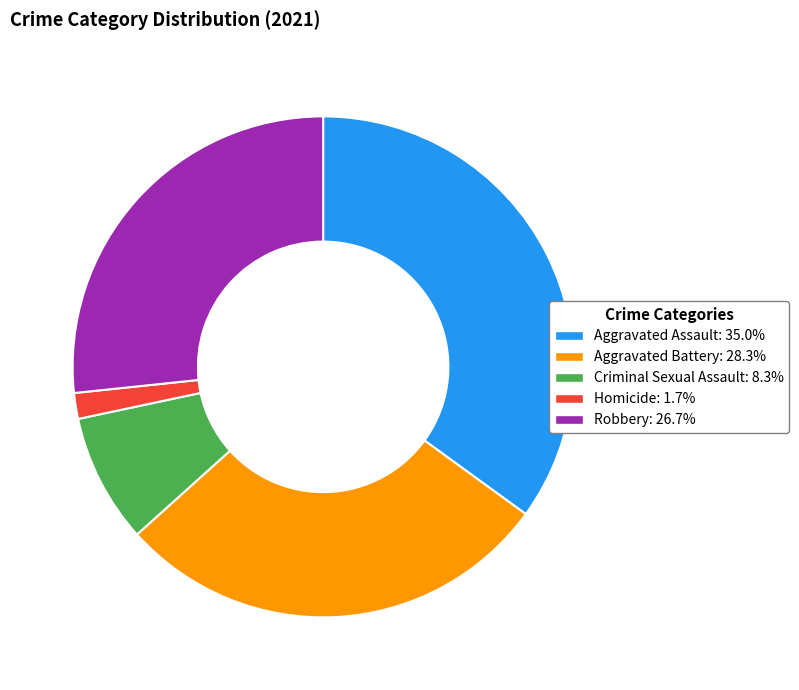

Approximately how many times larger is the value at Criminal Sexual Assault compared to Robbery?

0.3